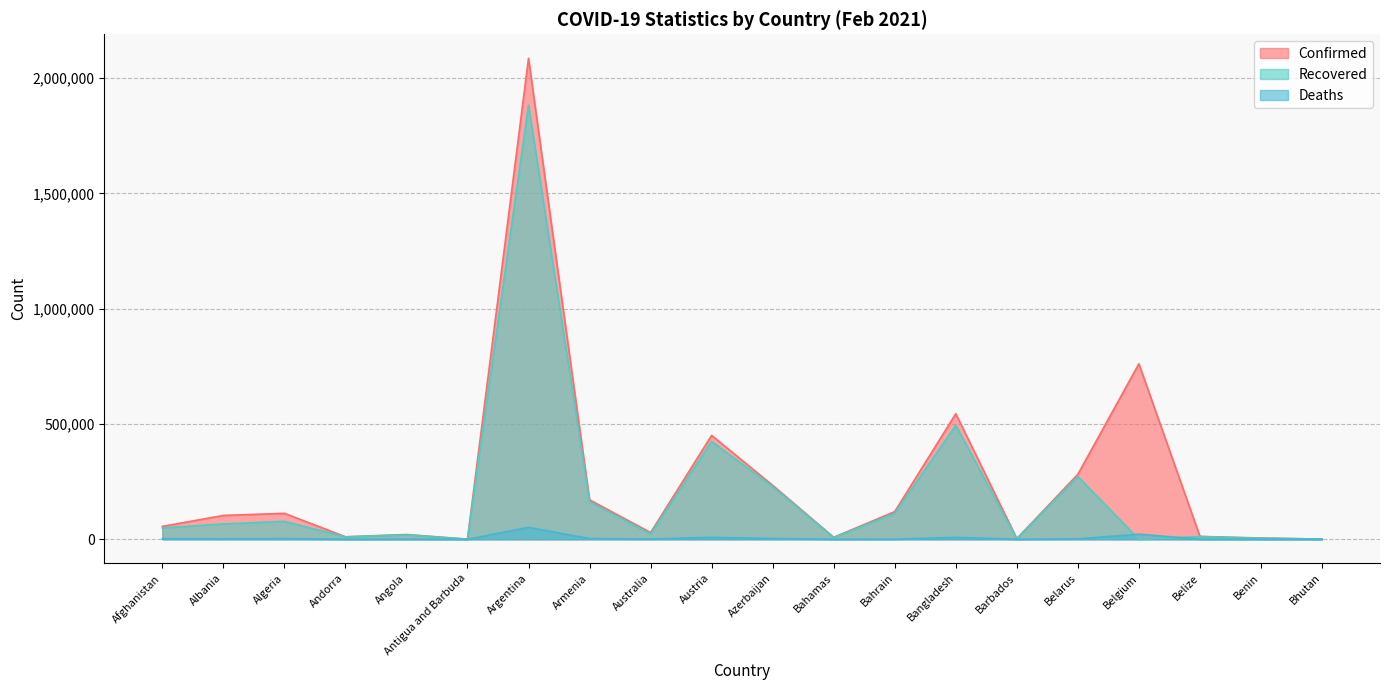

At Azerbaijan, list the series in order from largest to smallest.

Confirmed, Recovered, Deaths